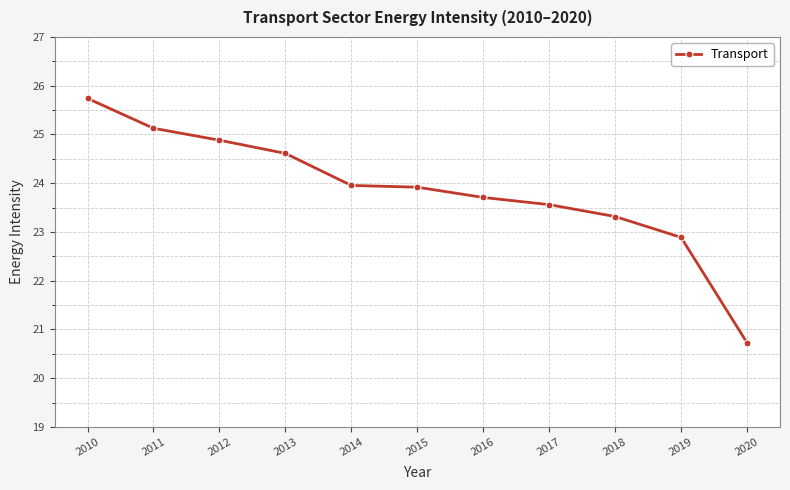

Which has a higher value, 2016 or 2010?

2010